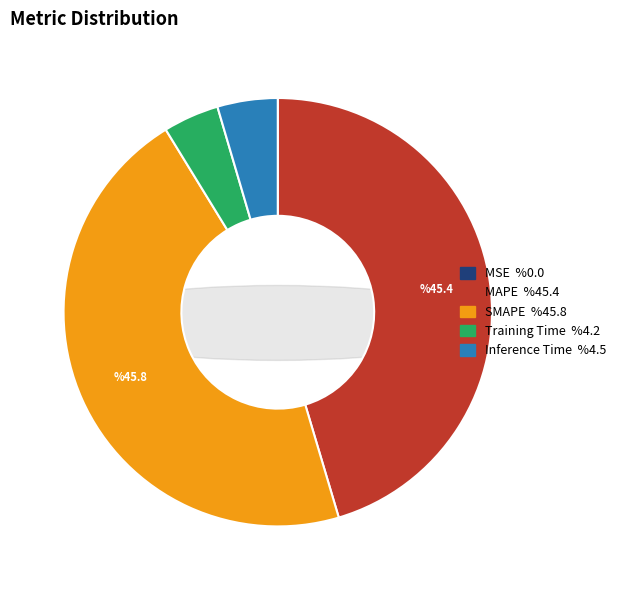

Is MSE the majority of the pie?

No